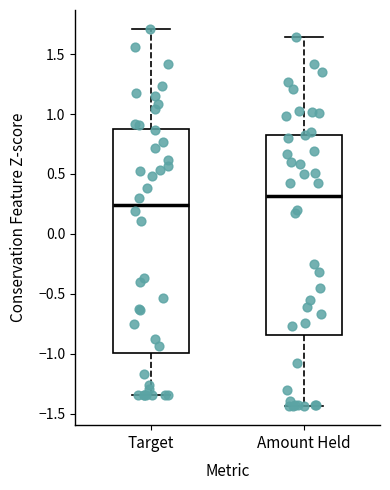

Which box is the tallest, from its lower edge to its upper edge?

Target